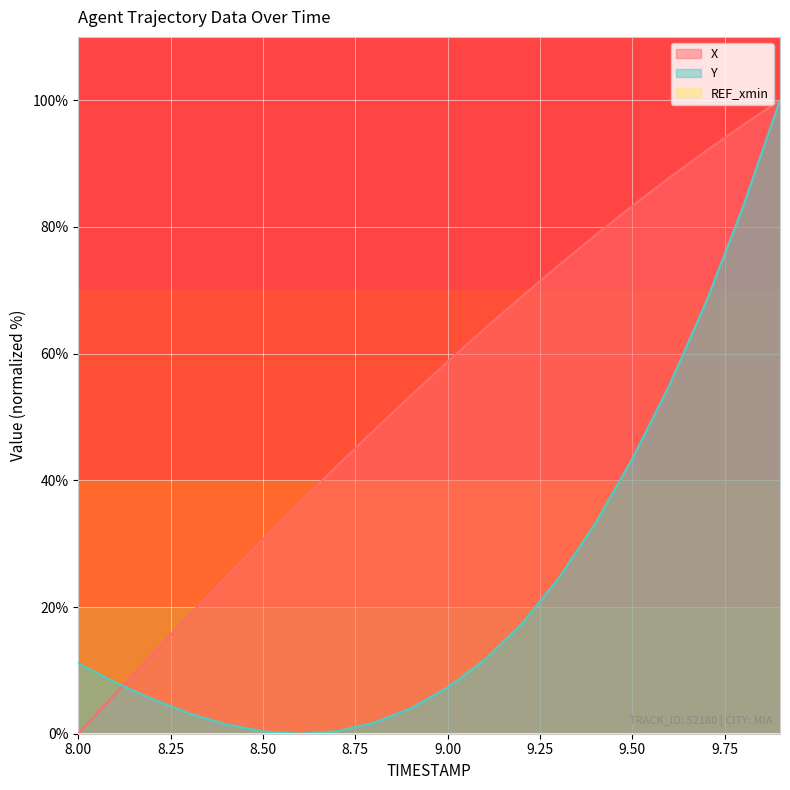

How many intersections are there between Y and X?

1